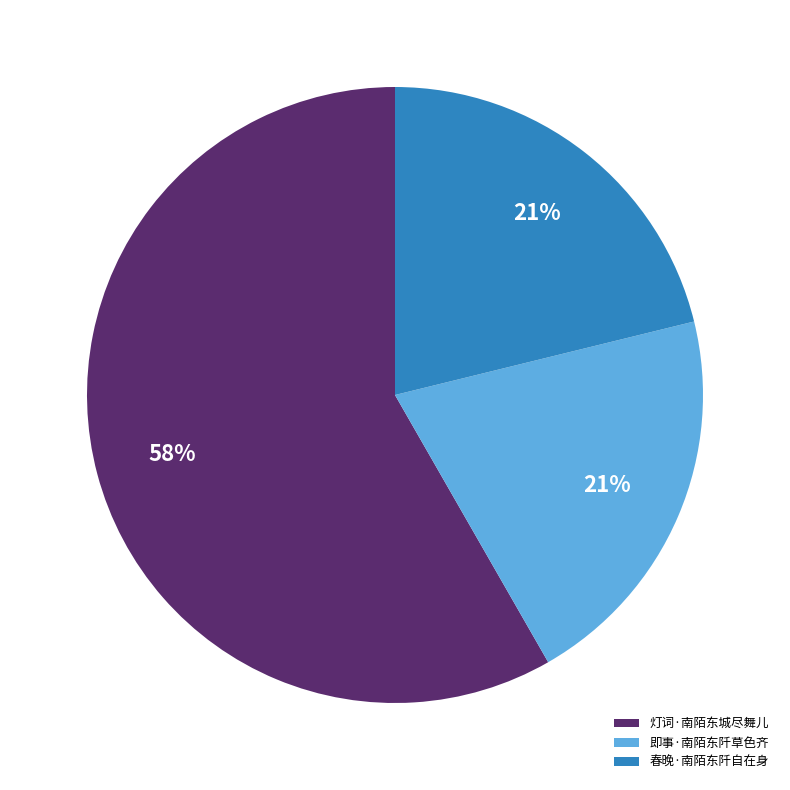

Does 春晚·南陌东阡自在身 account for over 50% of the chart?

No